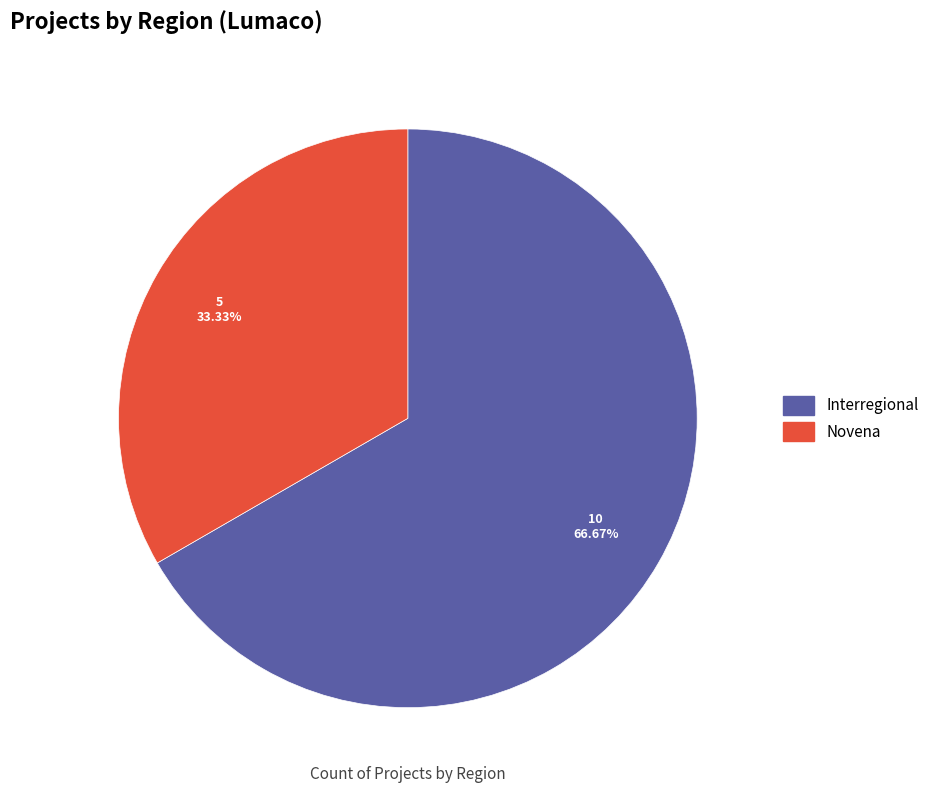

What percentage is the Interregional slice, to the nearest percent?

67%